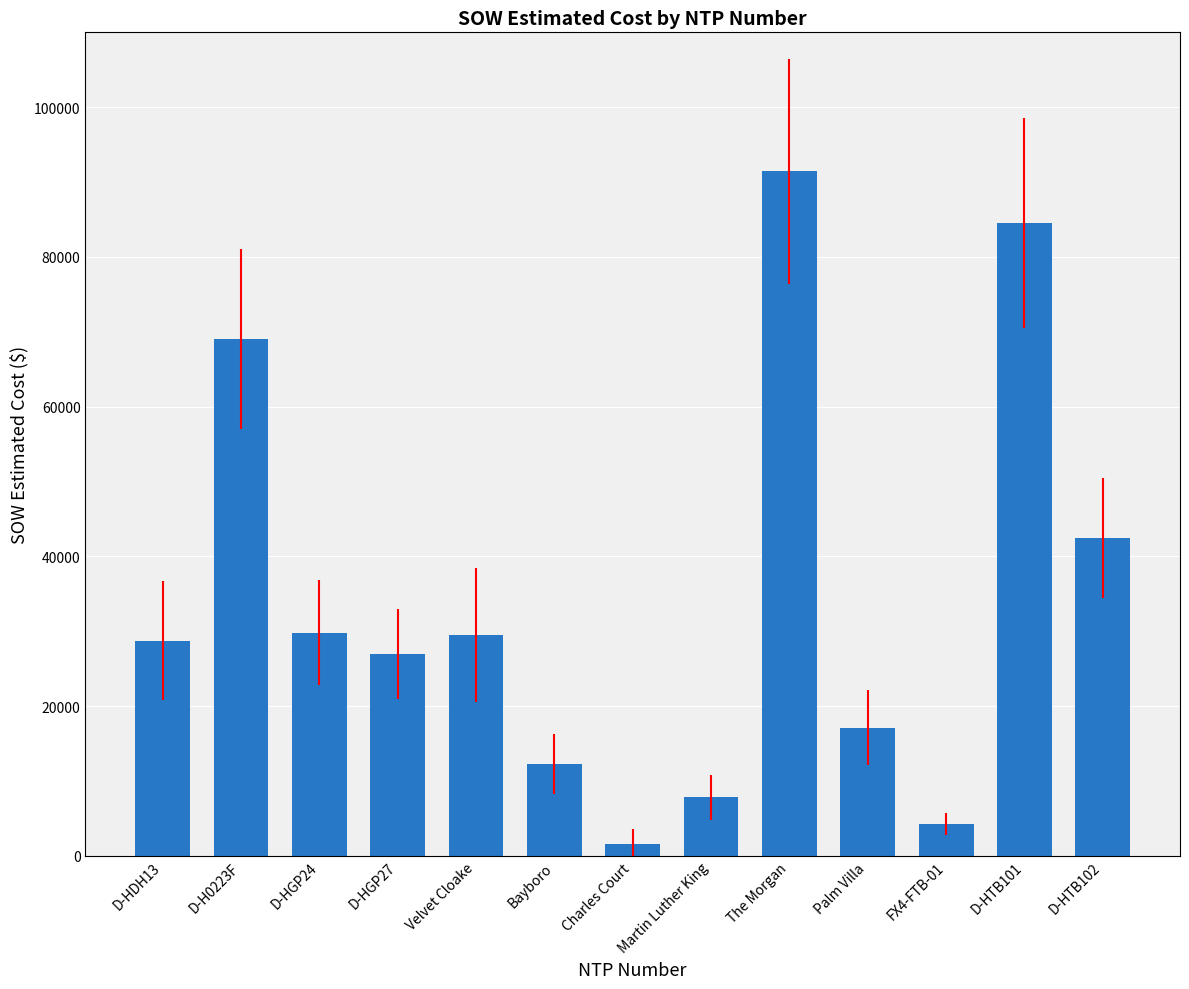

What is the minimum value shown in the chart?

1618.8